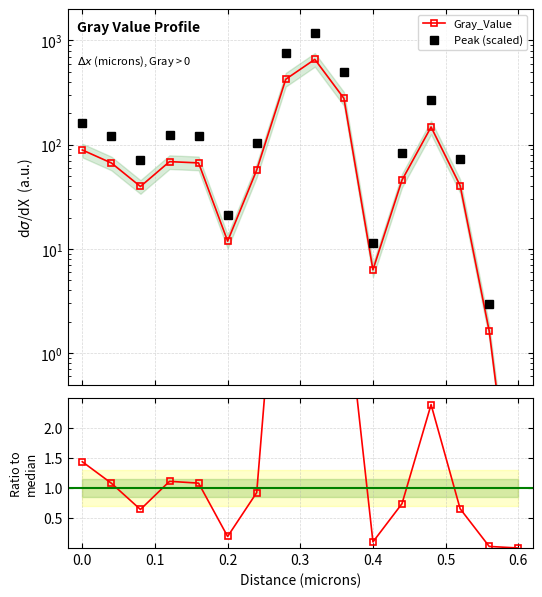

Is this an area chart (filled region under the line)?

No